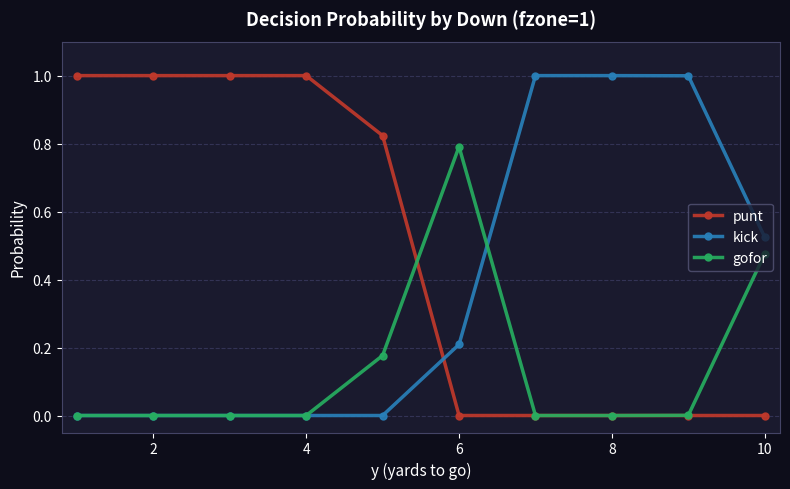

What is the highest value of the kick series?

1.0